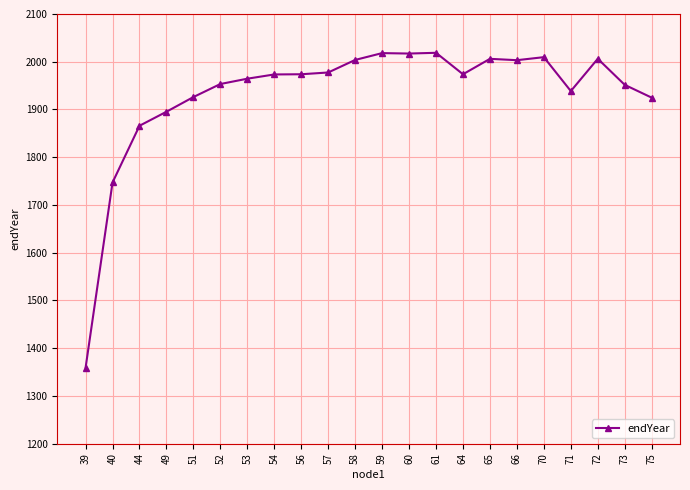

What is the ratio of the value at 54 to the value at 49?

1.0